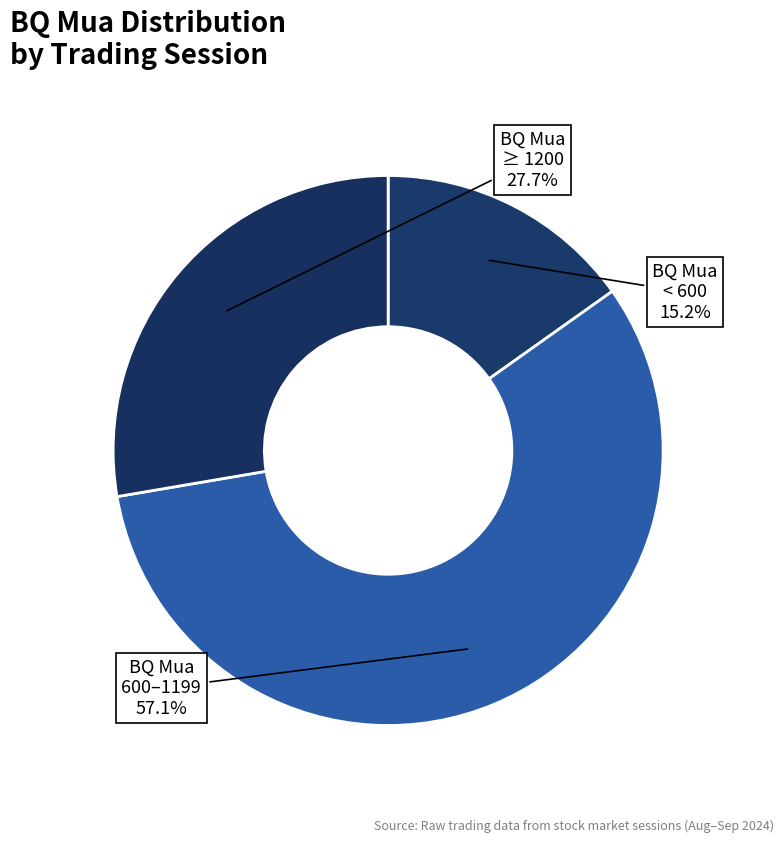

Count the number of slices in the pie.

3